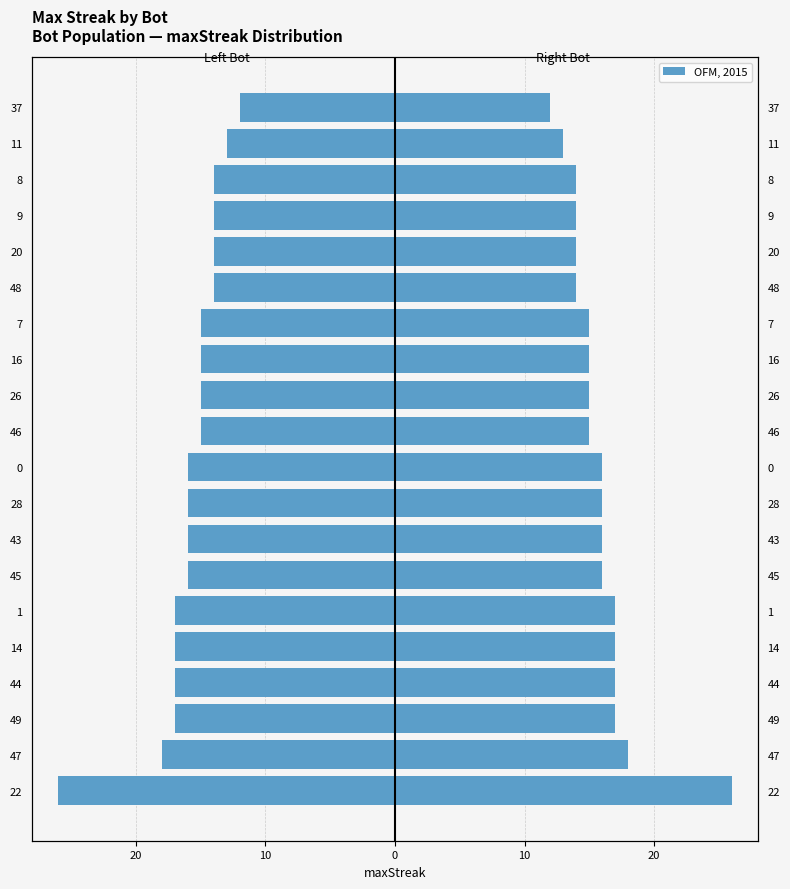

What is the minimum value for Right (maxStreak)?

12